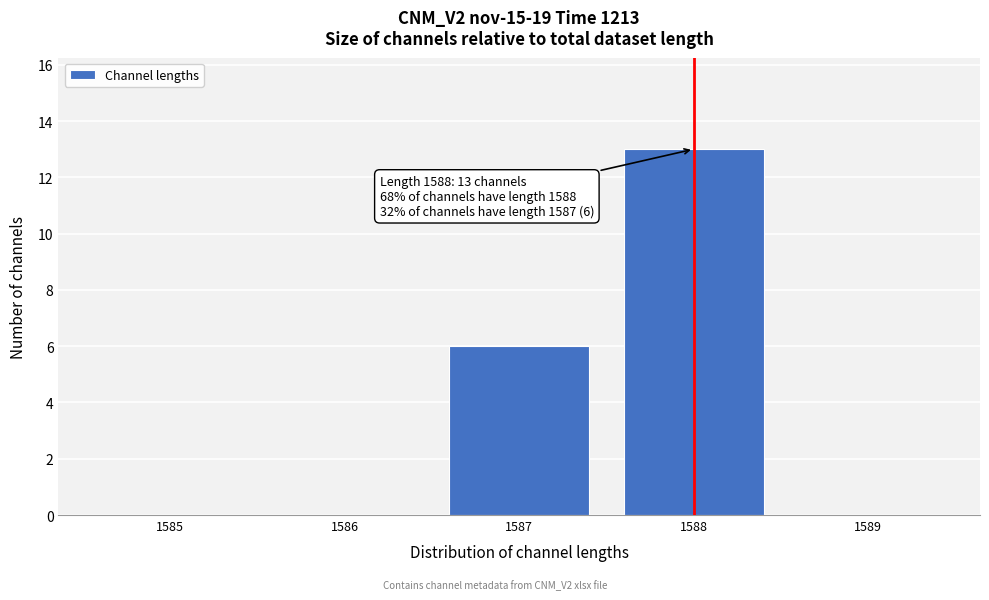

Reading right to left, what are all the values shown in this chart?

1589=0	1588=13	1587=6	1586=0	1585=0